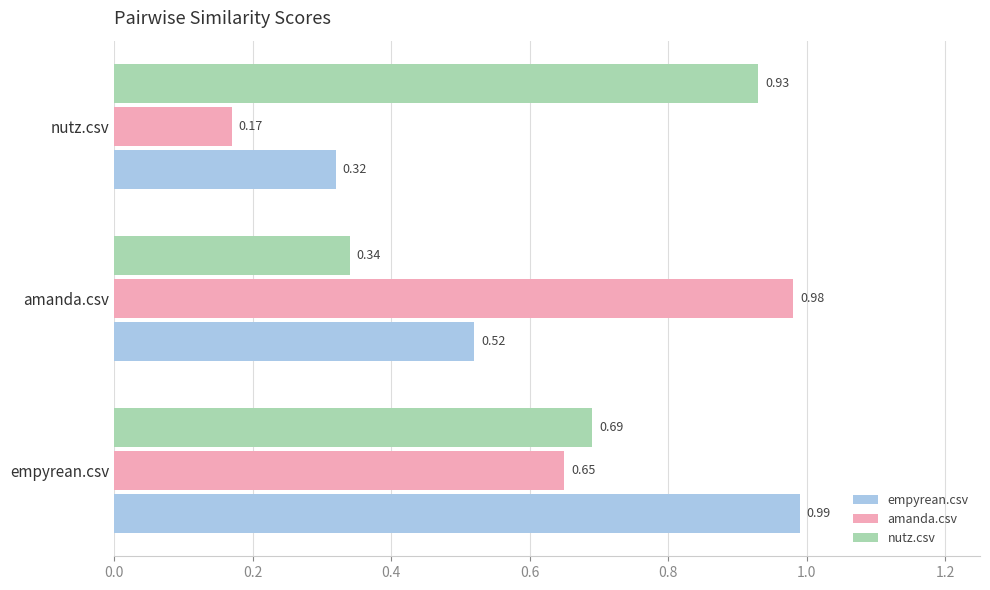

At which label does amanda.csv reach its peak?

amanda.csv